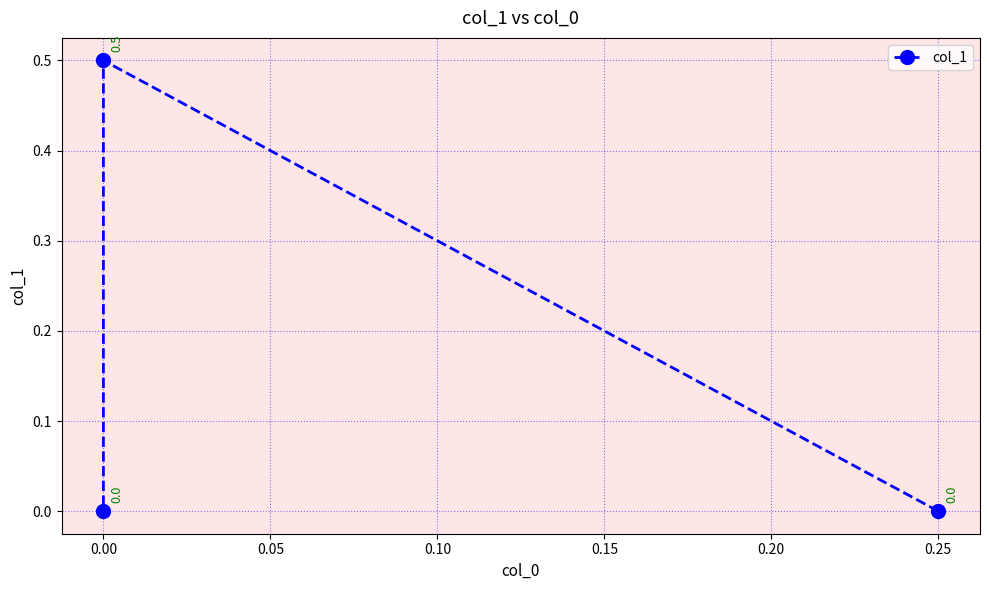

What is the maximum value shown in the chart?

0.5